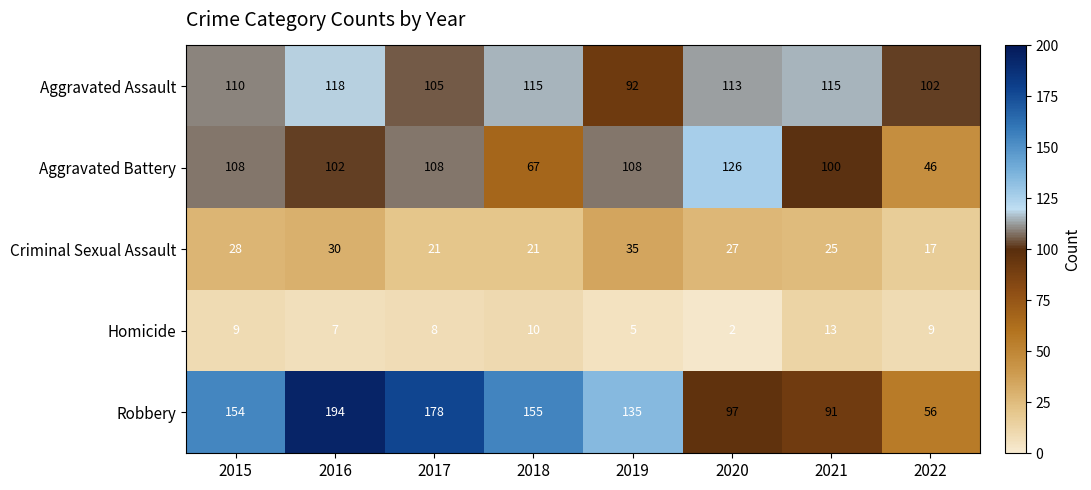

At which label is Aggravated Battery closest to 86?

2021